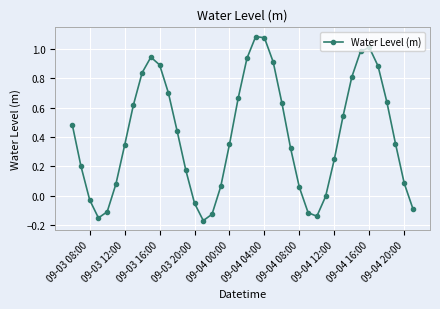

How many interior local valleys (lower than both neighbors) does the data have?

3